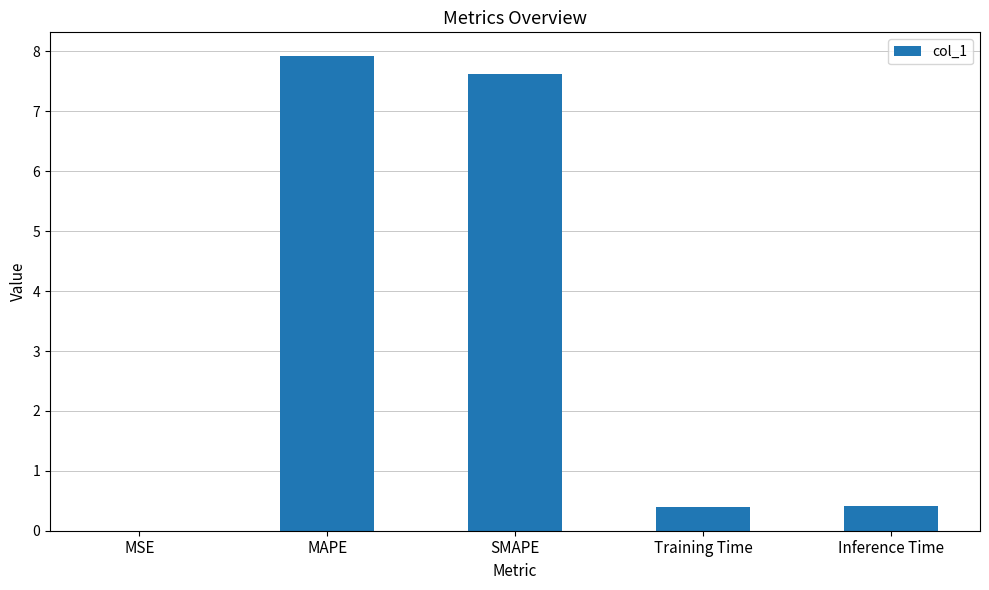

The chart shows a value of 0.0 at MSE. True or false?

True